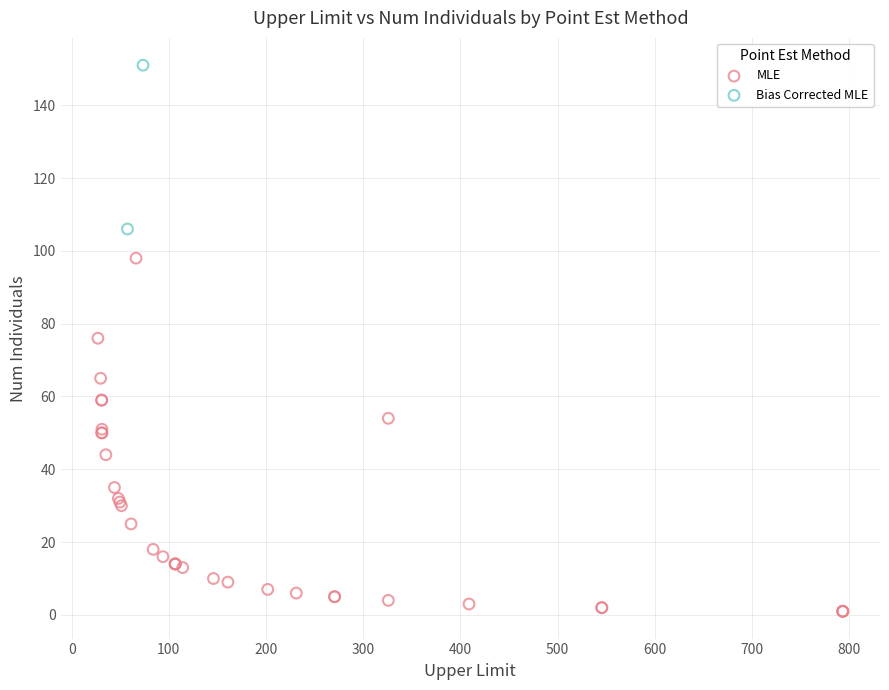

What are all the series names shown in the legend?

MLE, Bias Corrected MLE